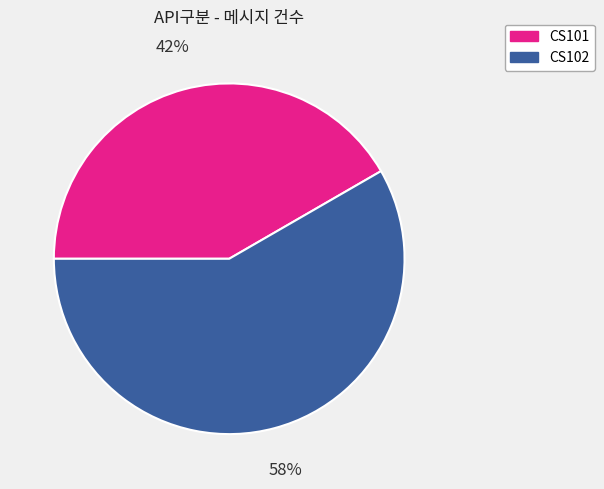

To the nearest percent, what percentage of the pie is CS102?

58%